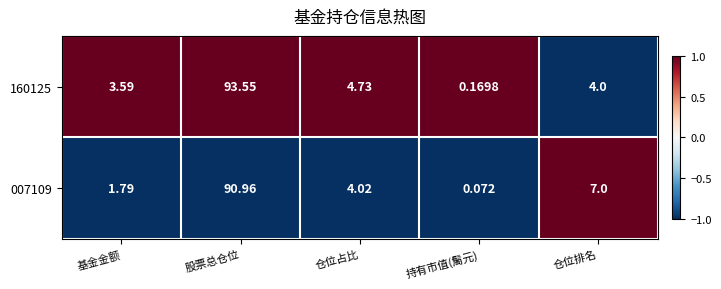

At which category is the sum across all series the highest?

股票总仓位